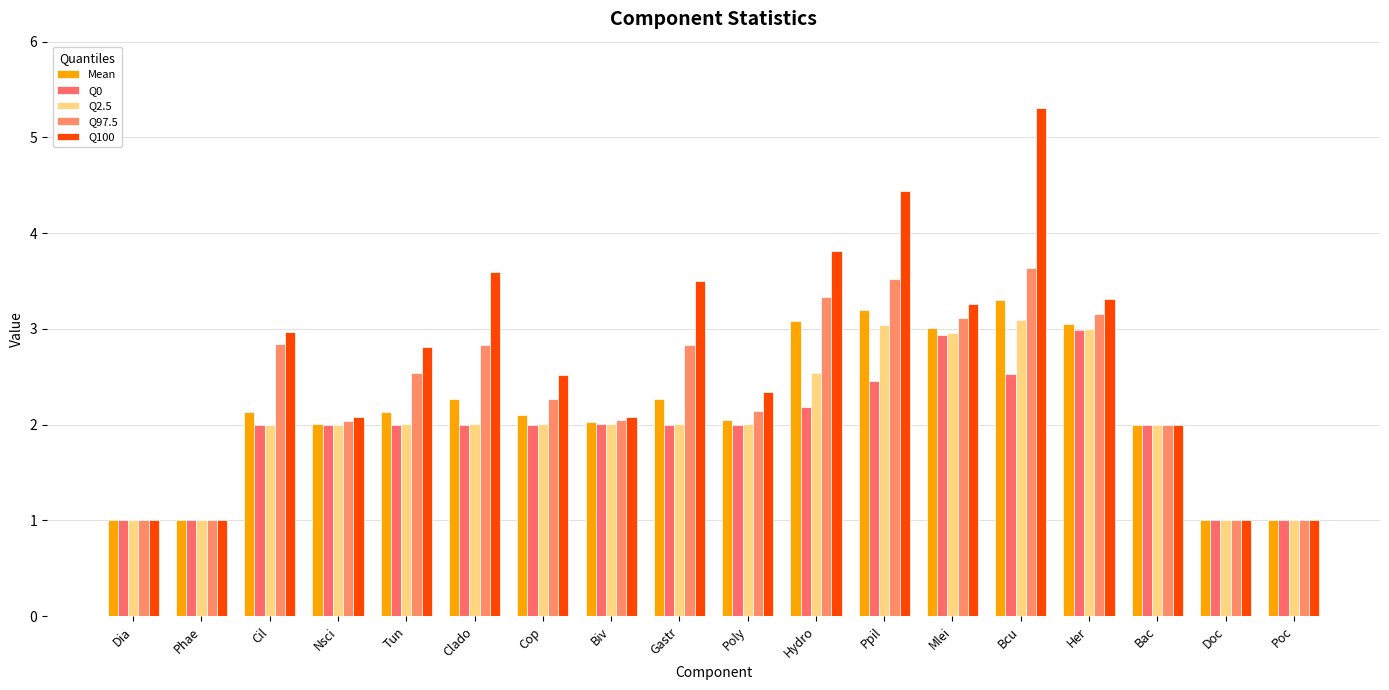

Where does the Q97.5 series first go above 2?

Cil